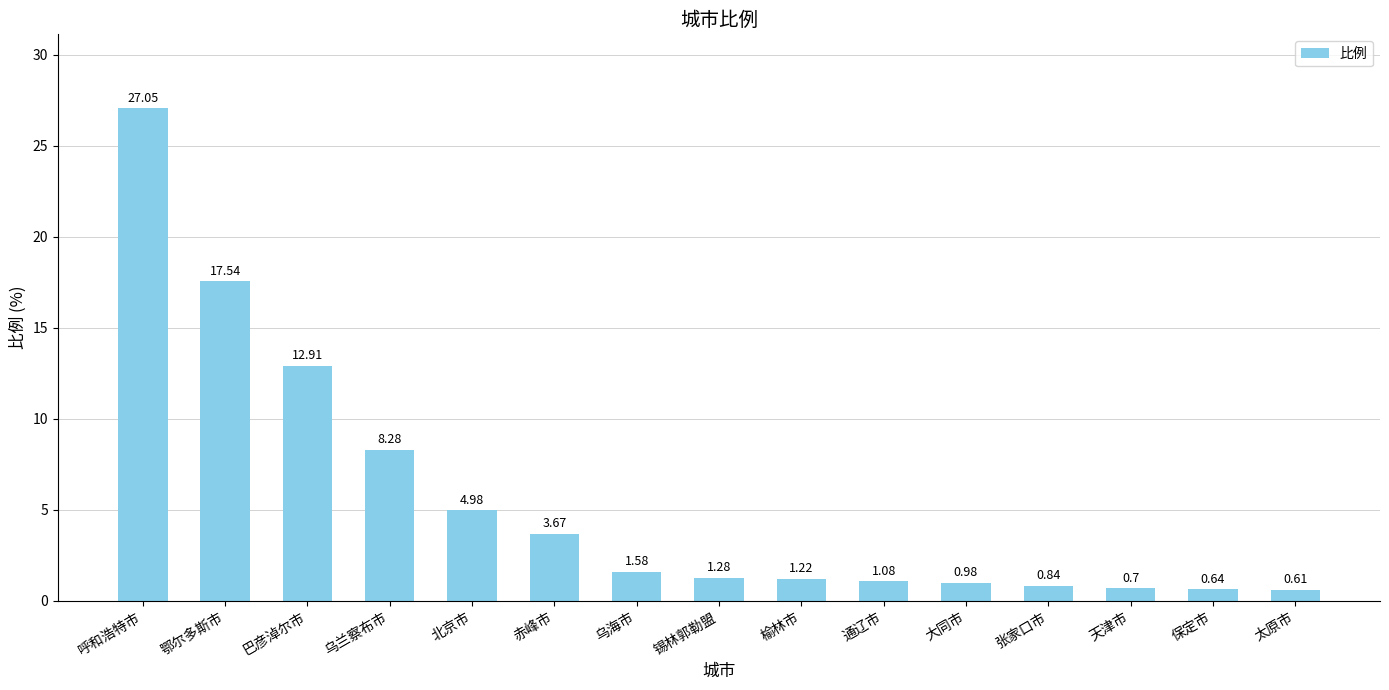

What is the value of the 1st bar from the left?

27.1